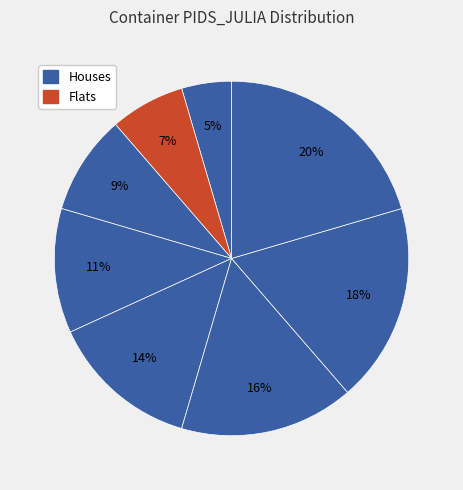

How many slices are in this pie chart?

8